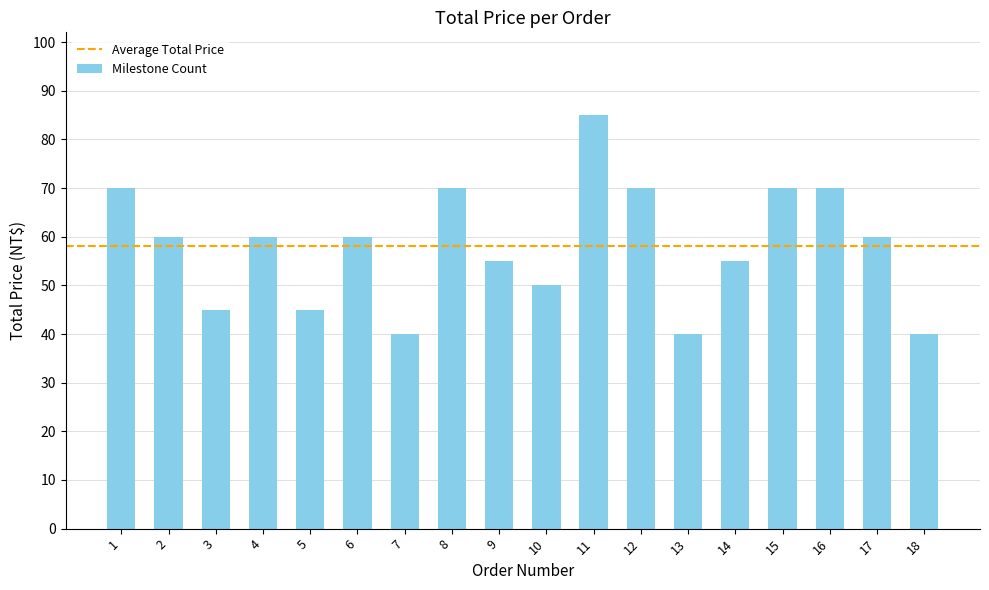

The chart shows a value of 60 at 17. True or false?

True